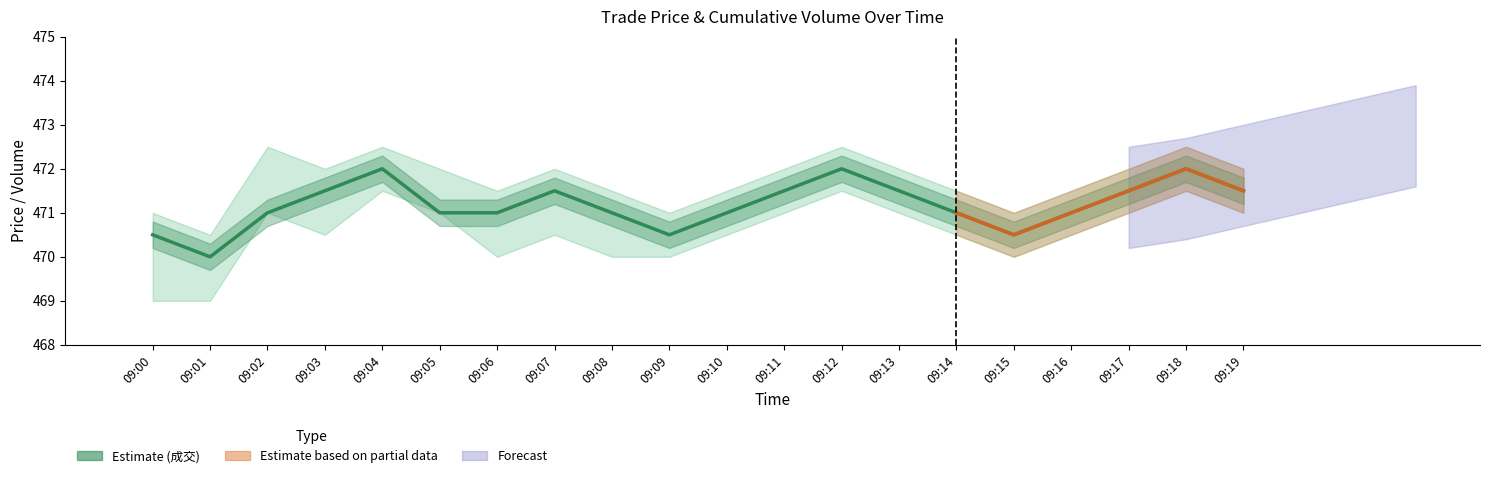

At which category is the sum across all series the highest?

09:19